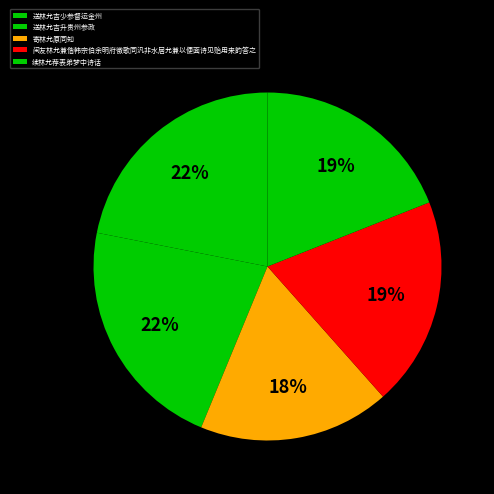

What is the smallest slice in the pie chart?

寄林允原同知